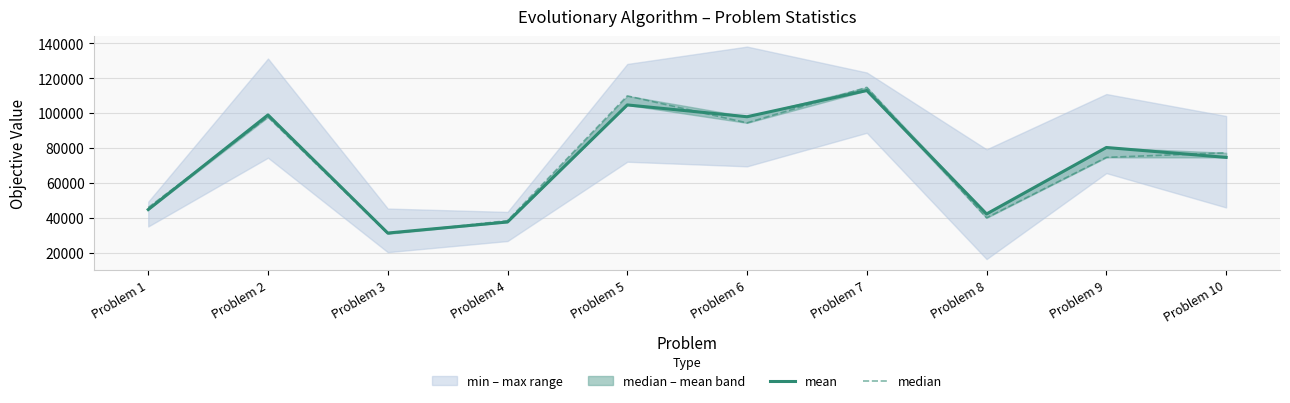

Where is median nearest to the value 72766?

Problem 9